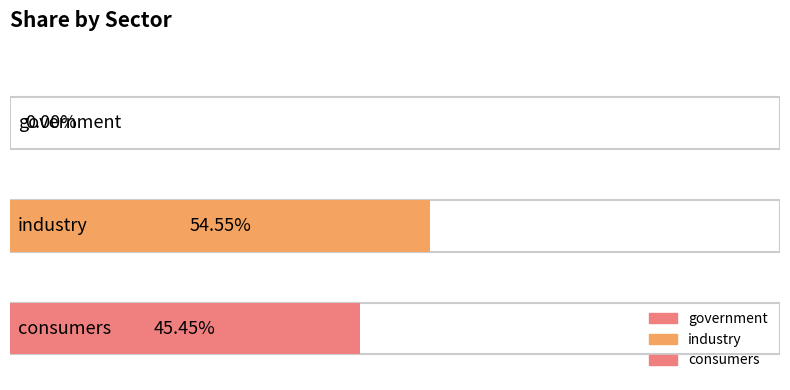

What is the label of the 3rd bar from the left?

consumers